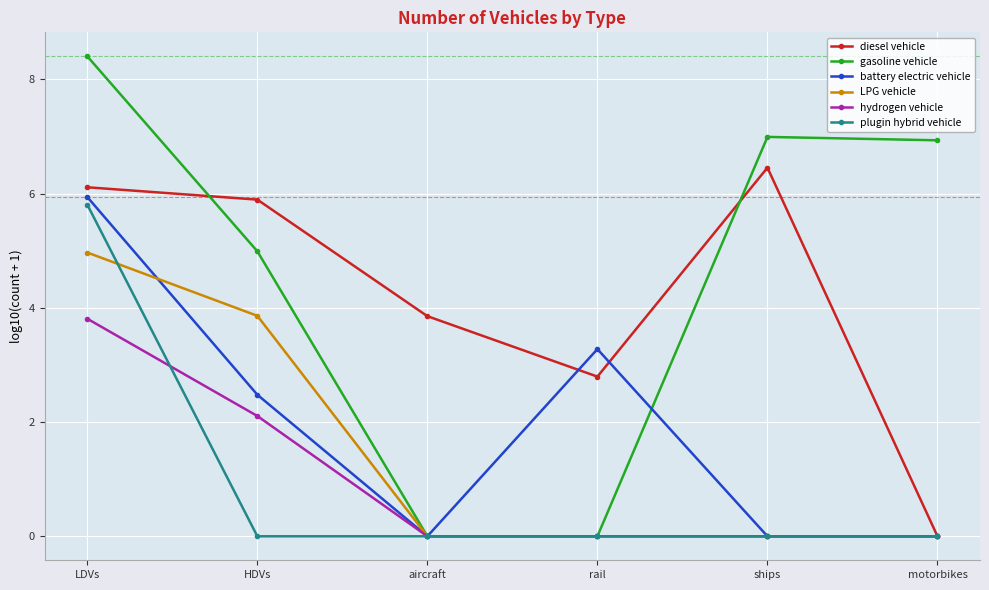

Which series has the largest range (max minus min)?

gasoline vehicle